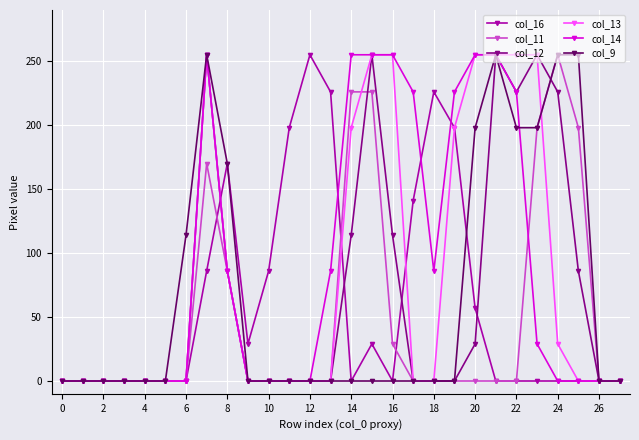

True or false: col_16 has more than 0 points higher than both neighbors.

True